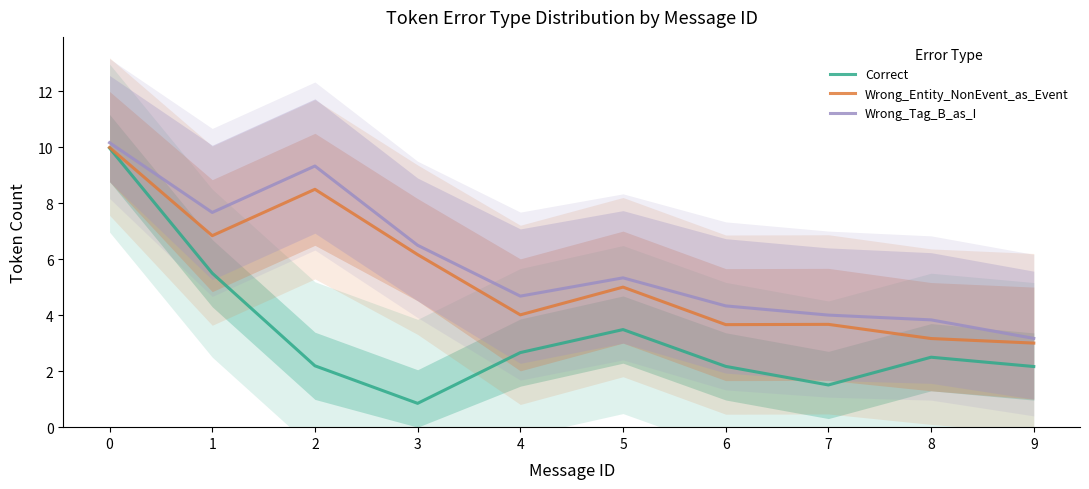

Which series has the largest range (max minus min)?

Correct